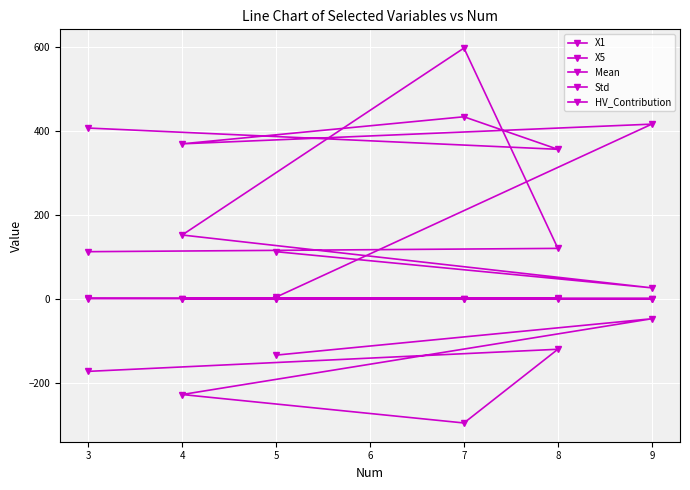

How many series are shown in this chart?

5